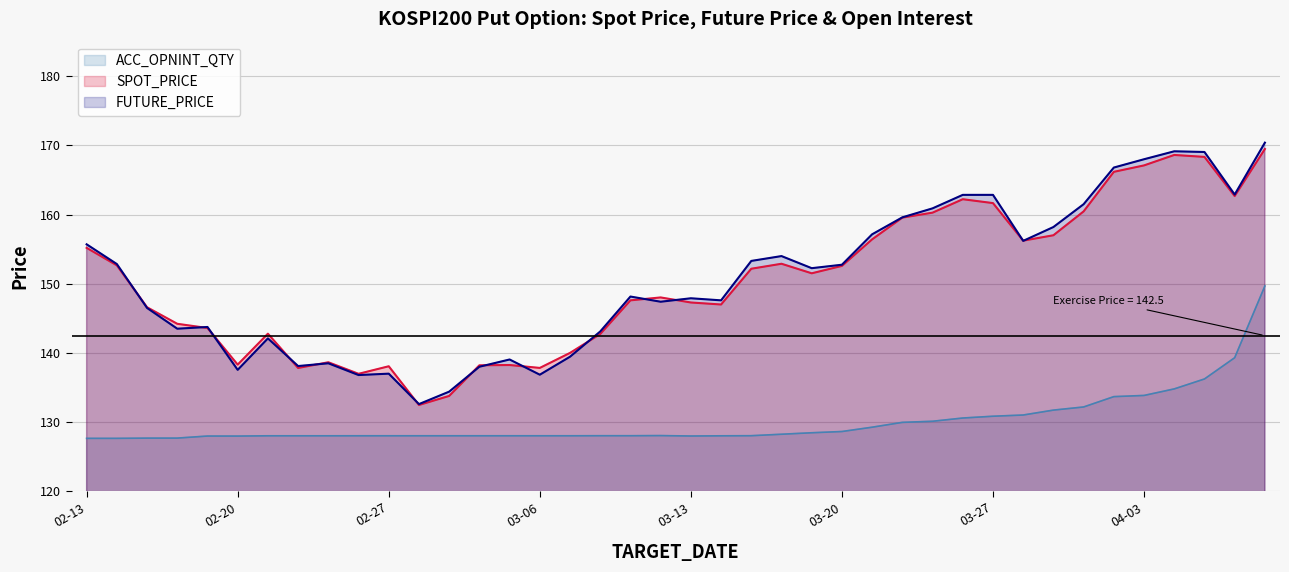

At which category is the sum across all series the highest?

2009-04-09